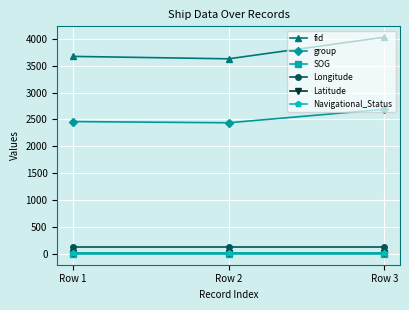

What is the value of the Navigational_Status point at the 1st from the left?

15.0